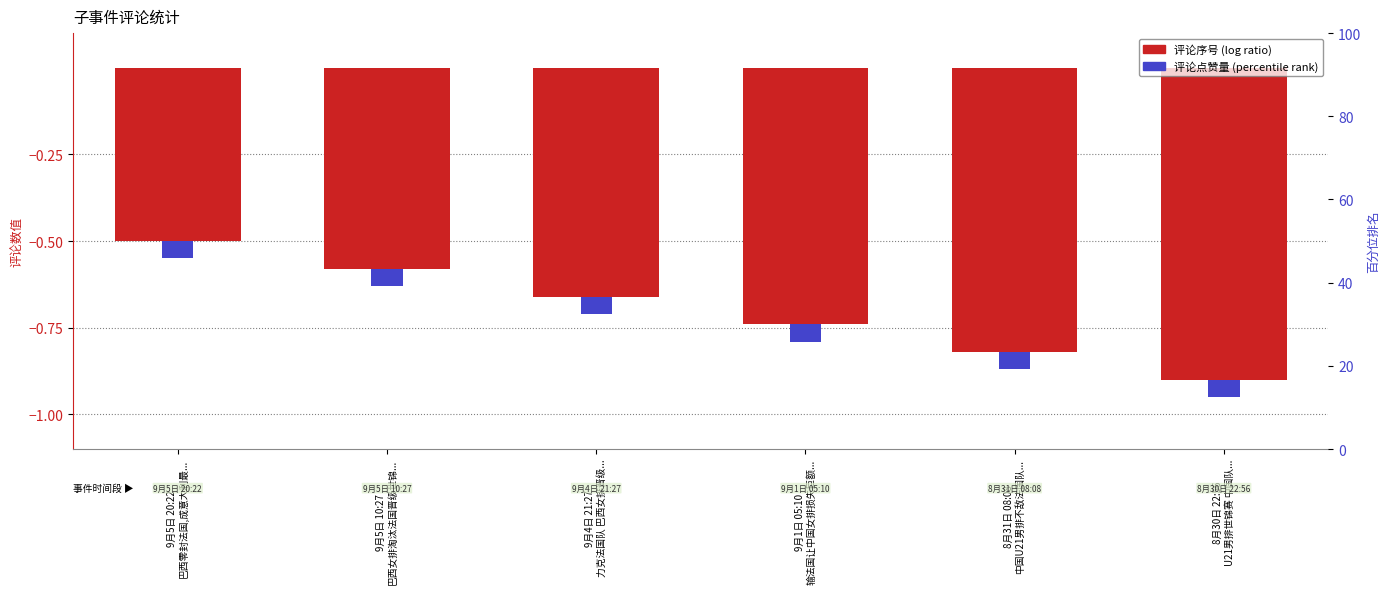

Which label corresponds to the largest value in the chart?

9月5日 20:22
巴西零封法国,成意大利最...